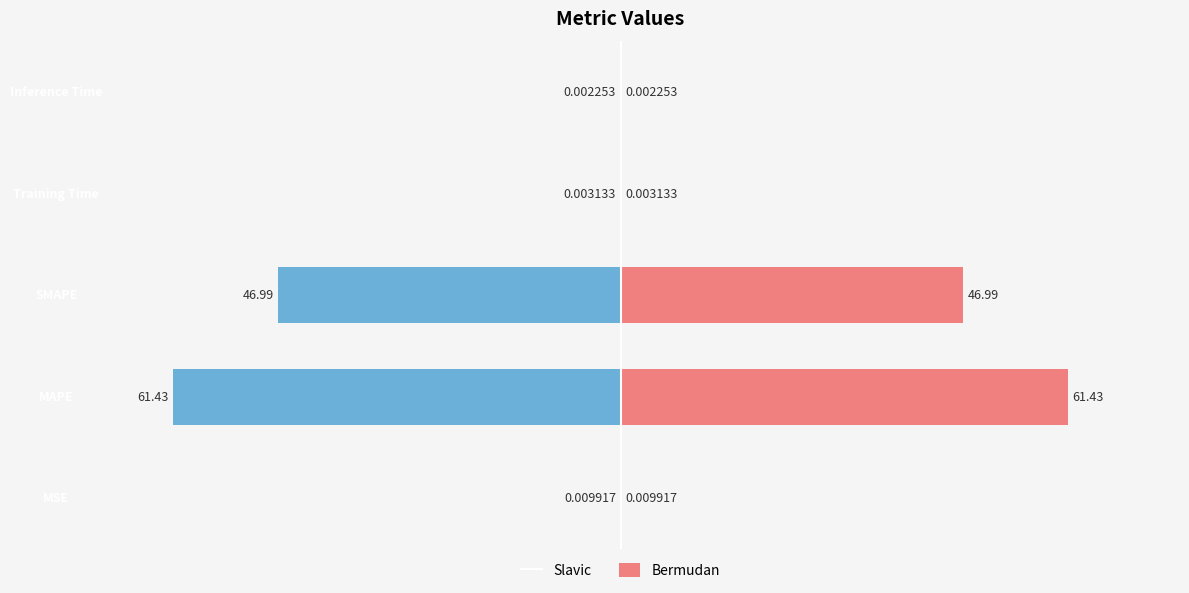

Between MSE and MAPE, which is larger?

MAPE